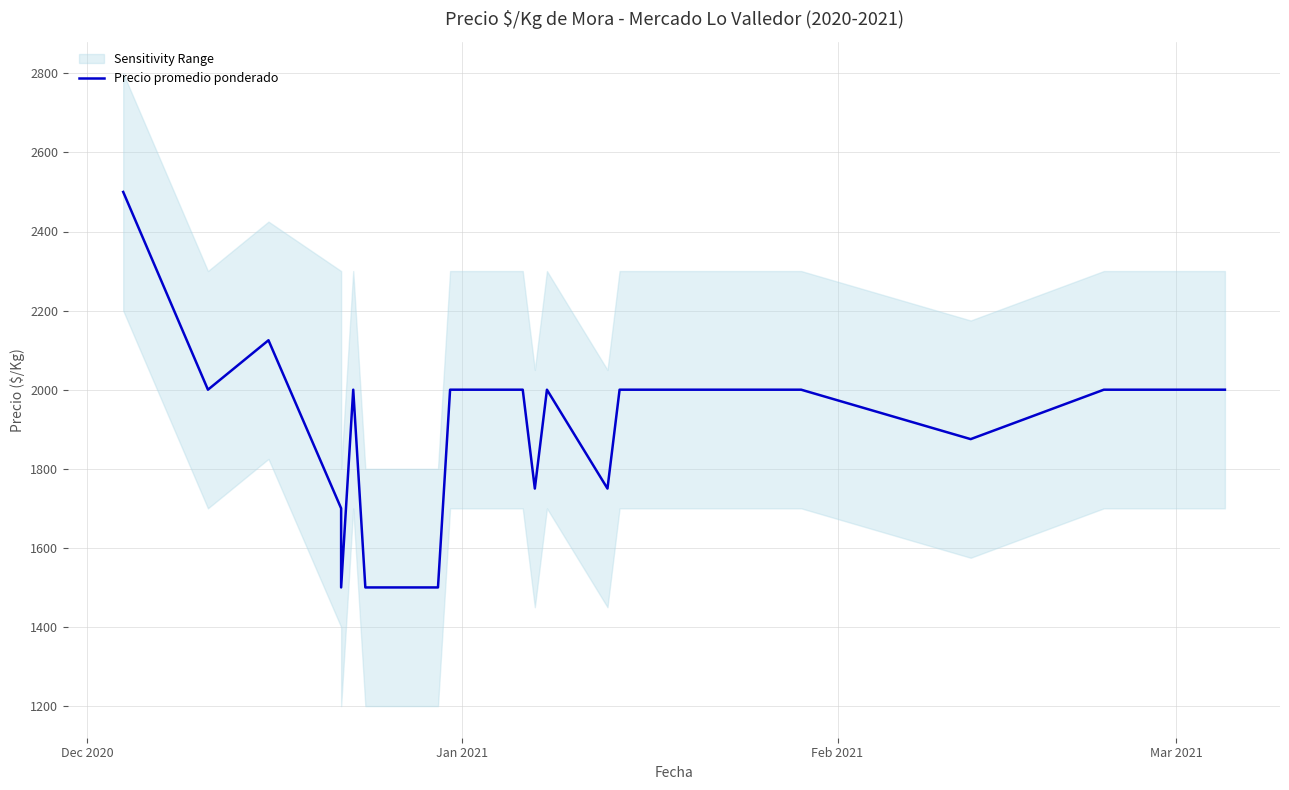

What is the sum of all values?

76700